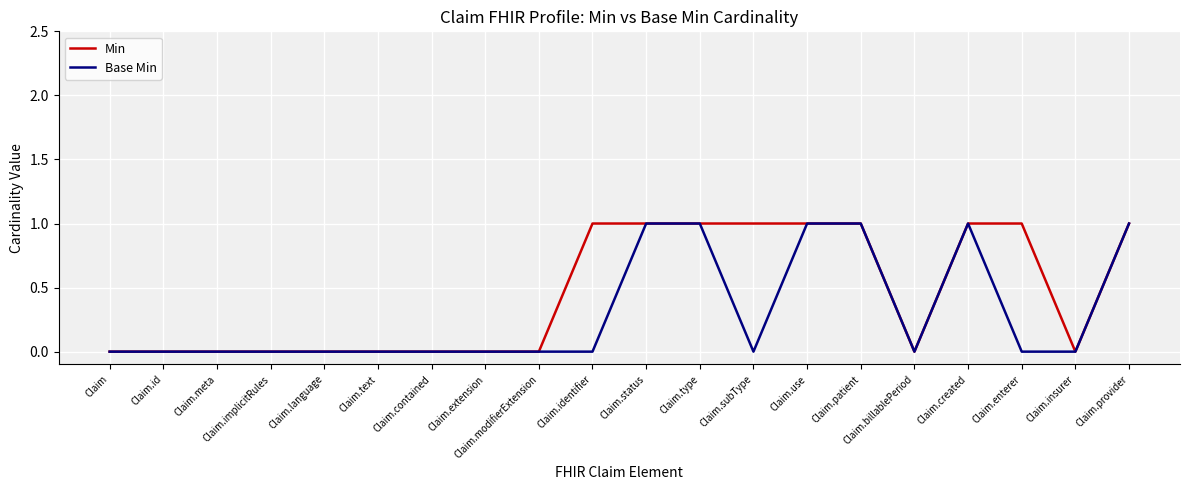

What position from the right is Claim.id?

19